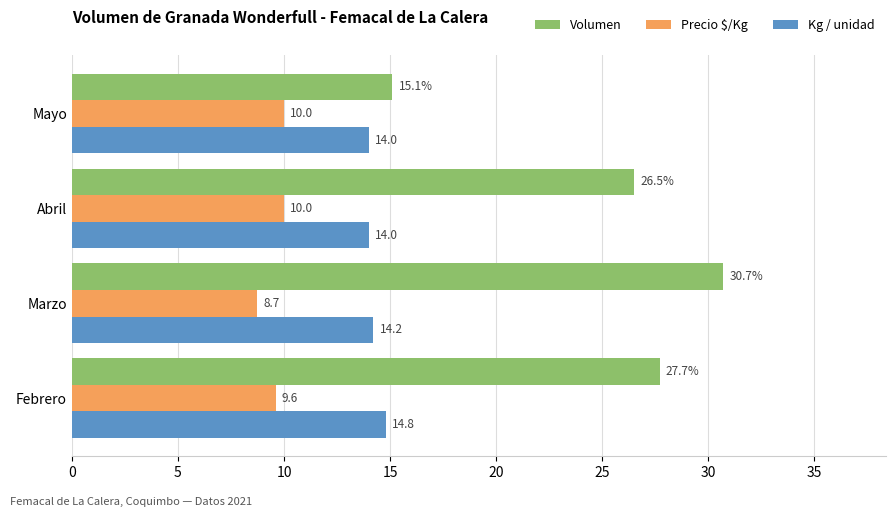

Rank the series by their average value, from highest to lowest.

Volumen, Kg / unidad, Precio $/Kg